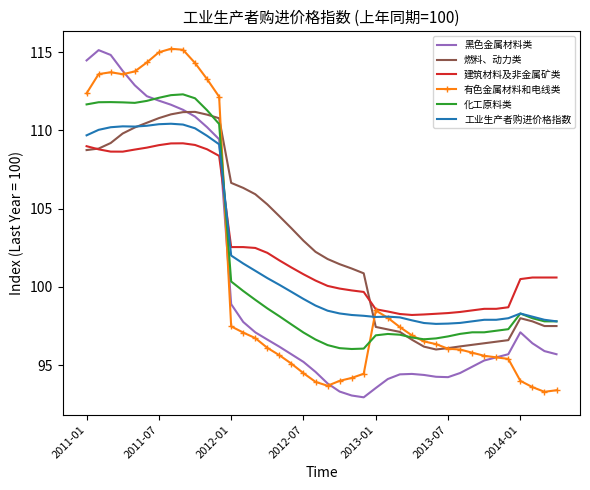

What is the difference between the maximum and minimum values in the 化工原料类 series?

16.3